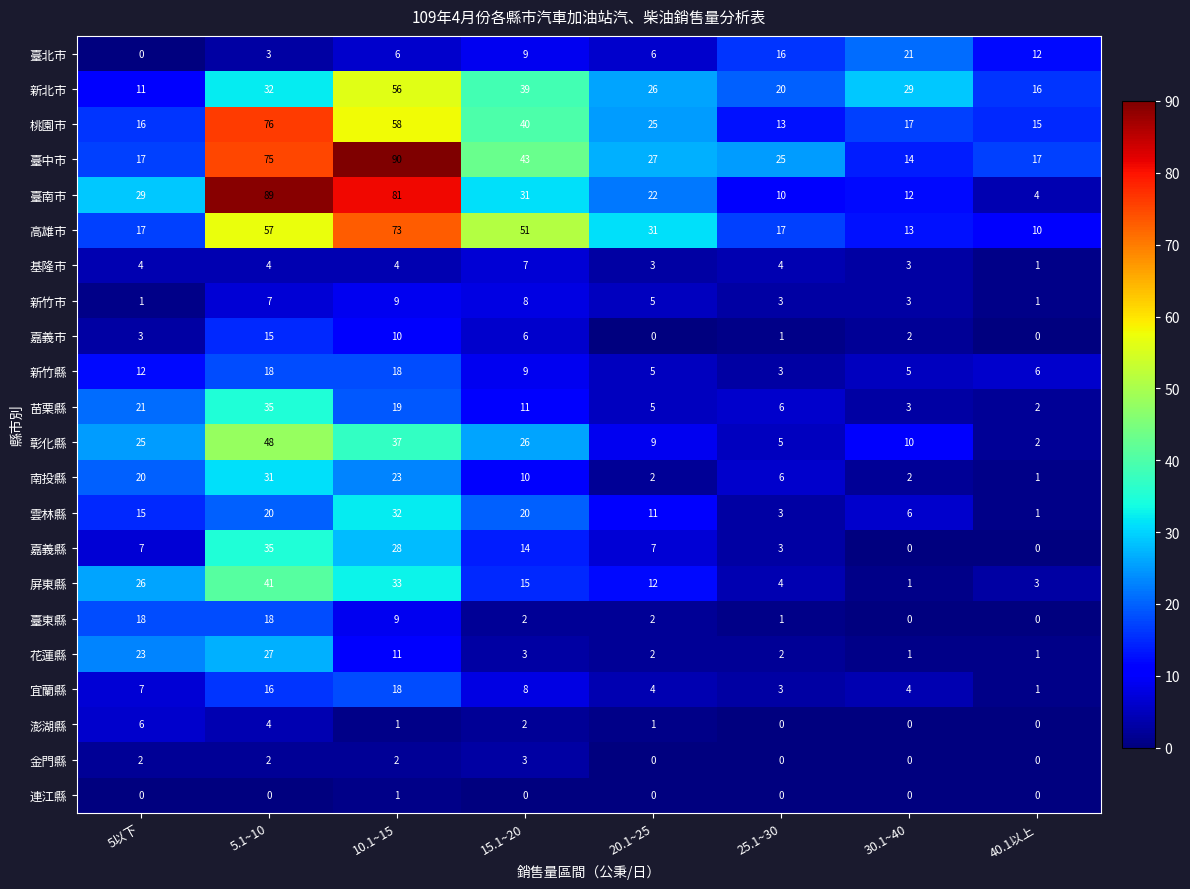

What is the difference between the highest and lowest values at 40.1以上?

17